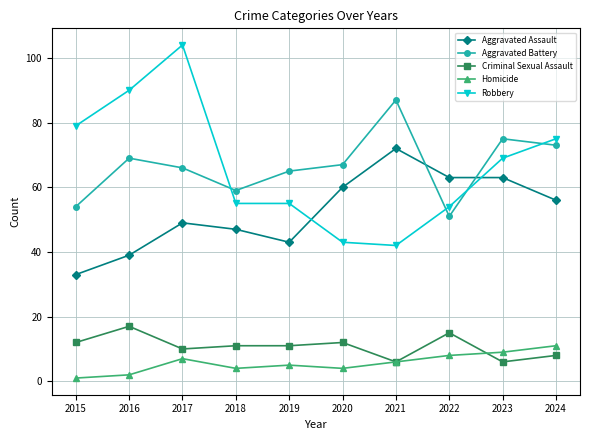

Where is the first local minimum for Homicide?

2018